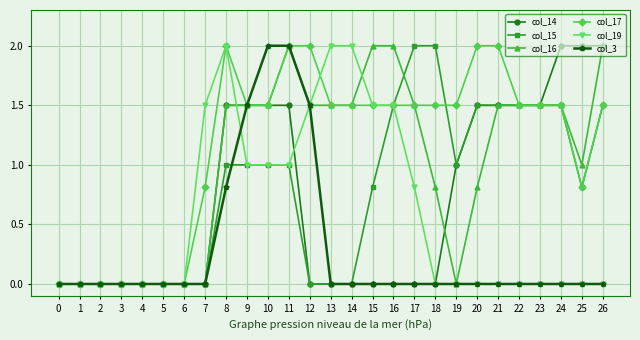

True or false: col_19 and col_14 intersect in this chart.

True